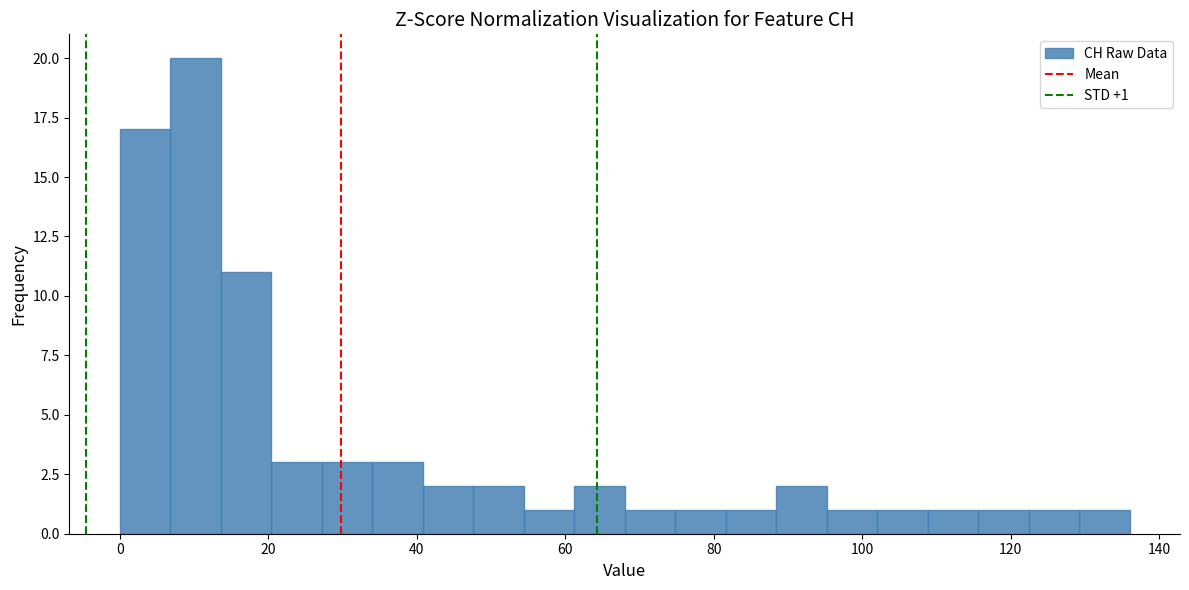

Read against the x-axis, roughly where is the centre of the tallest bar?

10